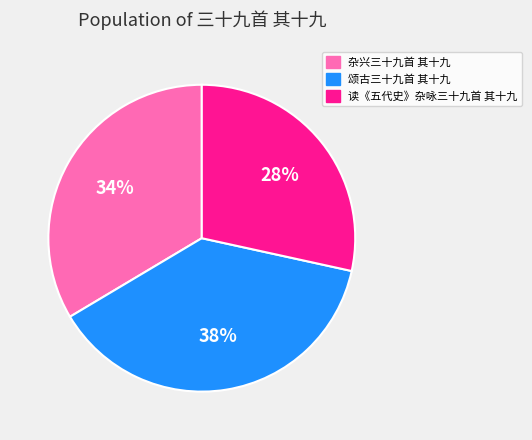

Count the number of slices in the pie.

3